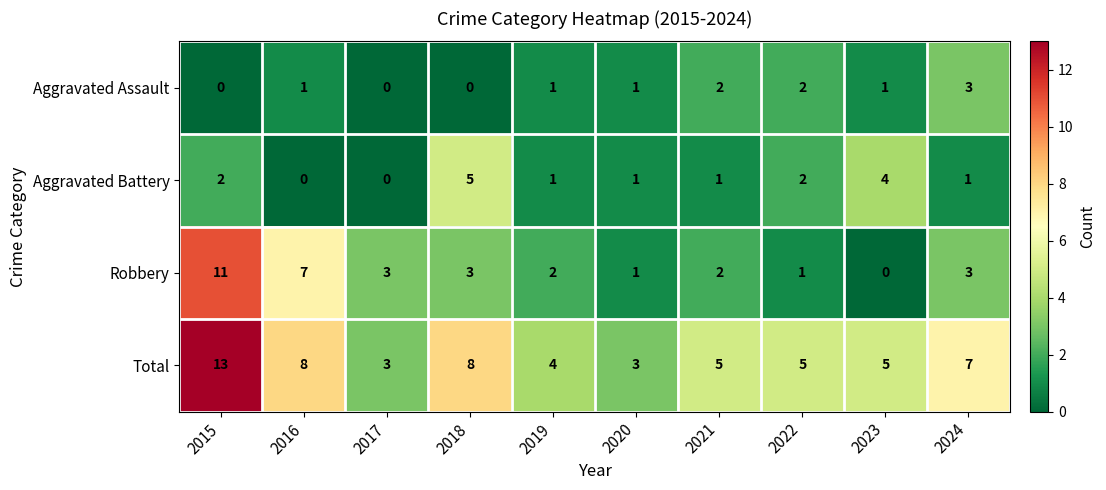

Which series has the largest range (max minus min)?

Robbery